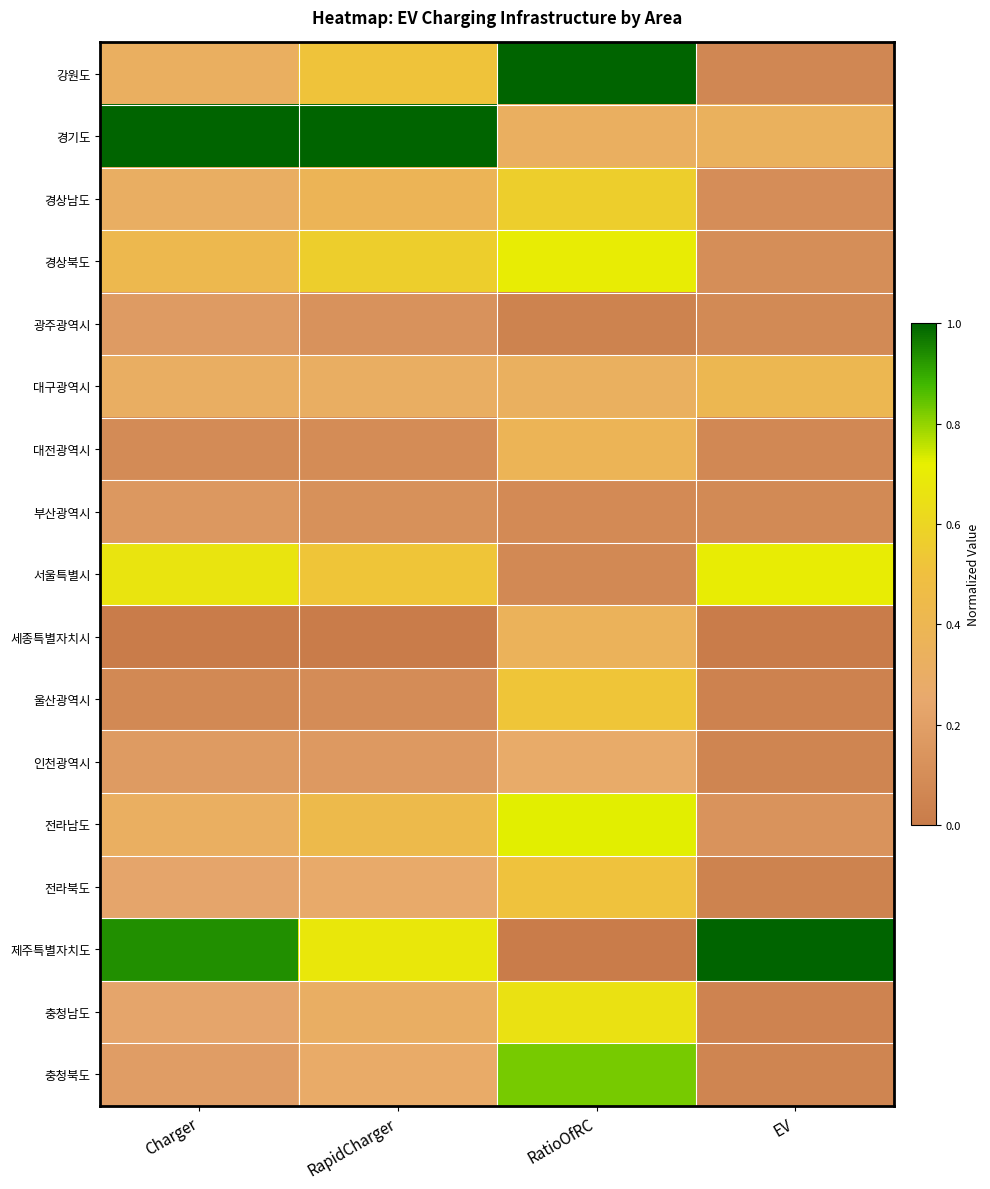

List the series in order of their peak value, lowest first.

부산광역시, 광주광역시, 인천광역시, 세종특별자치시, 대전광역시, 대구광역시, 전라북도, 울산광역시, 경상남도, 충청남도, 경상북도, 서울특별시, 전라남도, 충청북도, 강원도, 경기도, 제주특별자치도